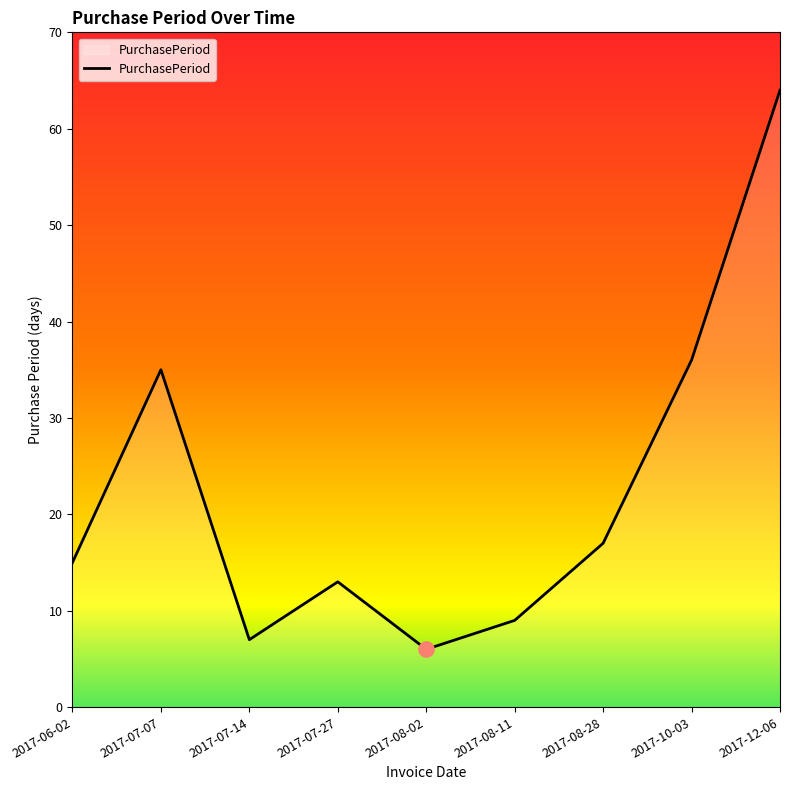

What is the change in value from 2017-08-02 to 2017-10-03?

+30